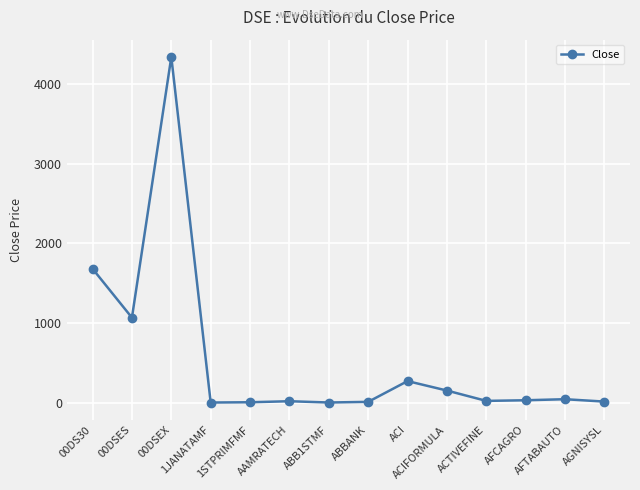

What is the greatest value displayed?

4340.1